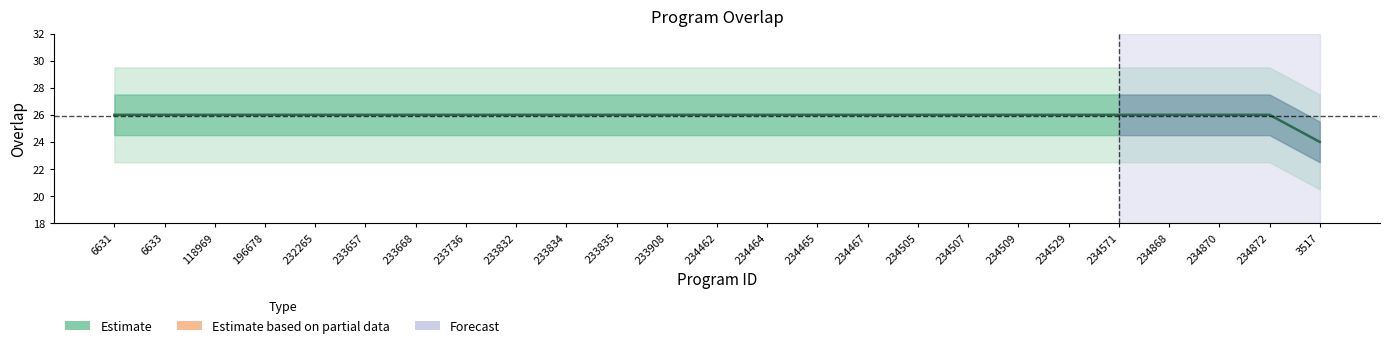

At which label is the value closest to 25?

6631